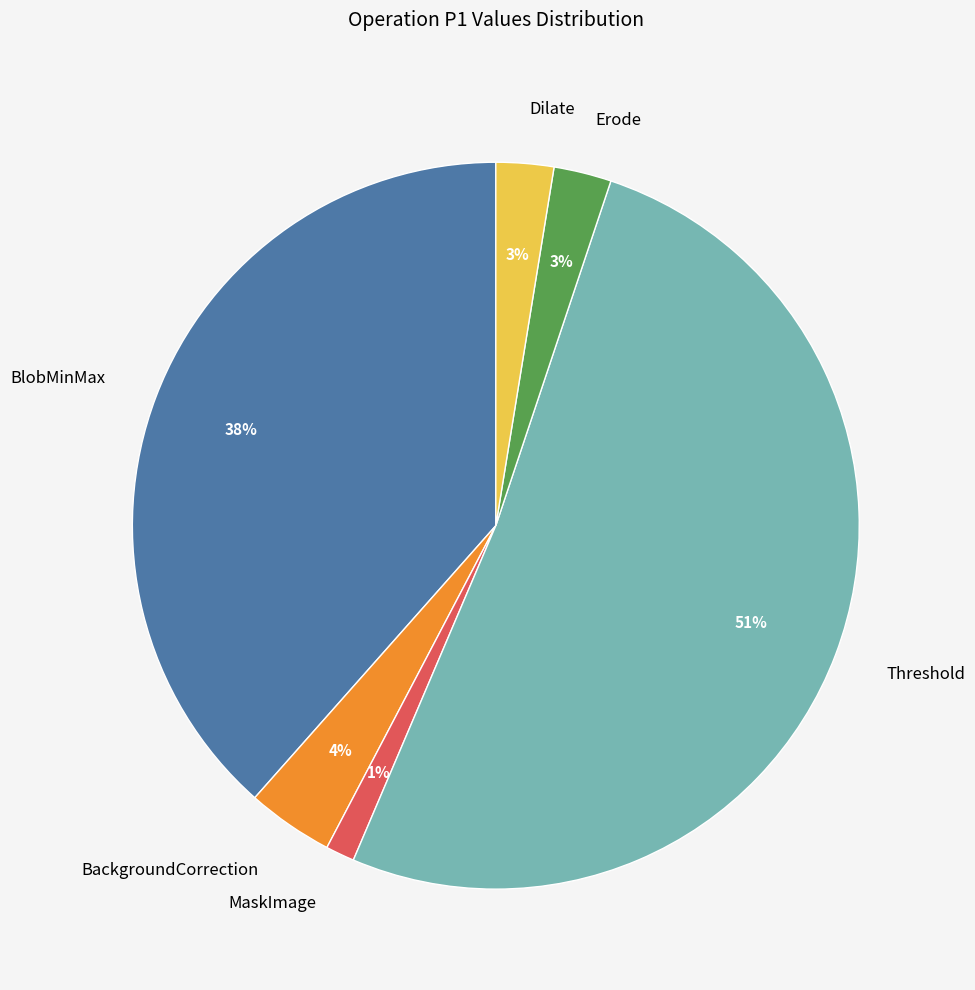

To the nearest percent, what is the average slice percentage?

17%